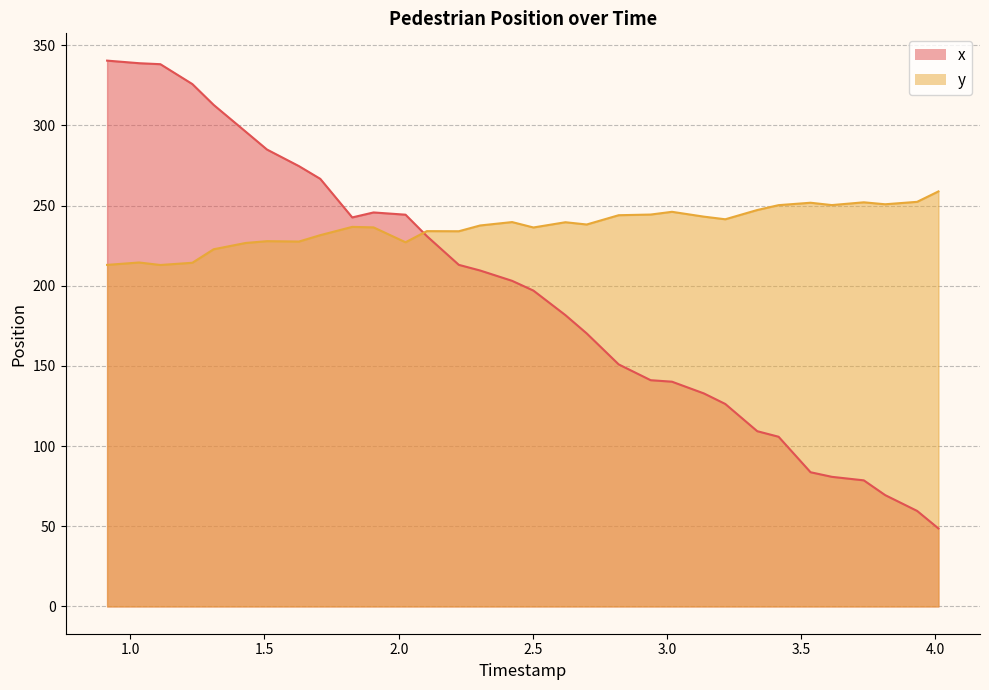

After their last crossing, which series has the higher values: x or y?

y